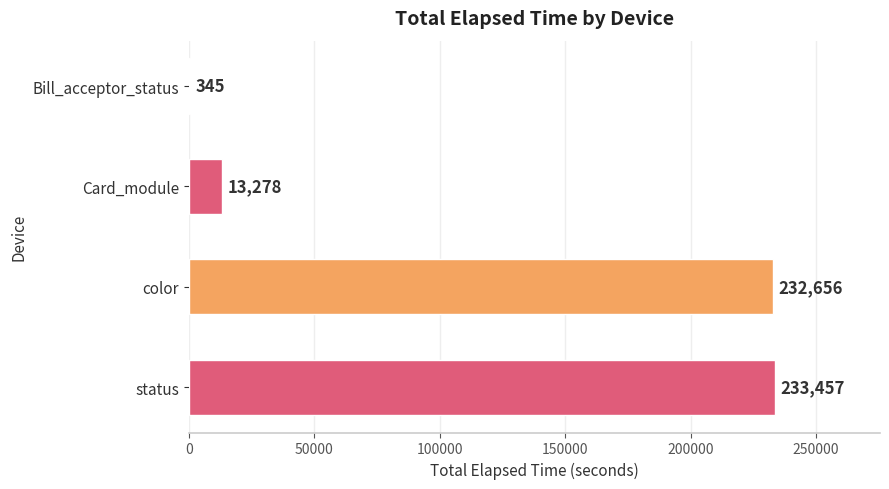

At which label is the value closest to 116901?

Card_module